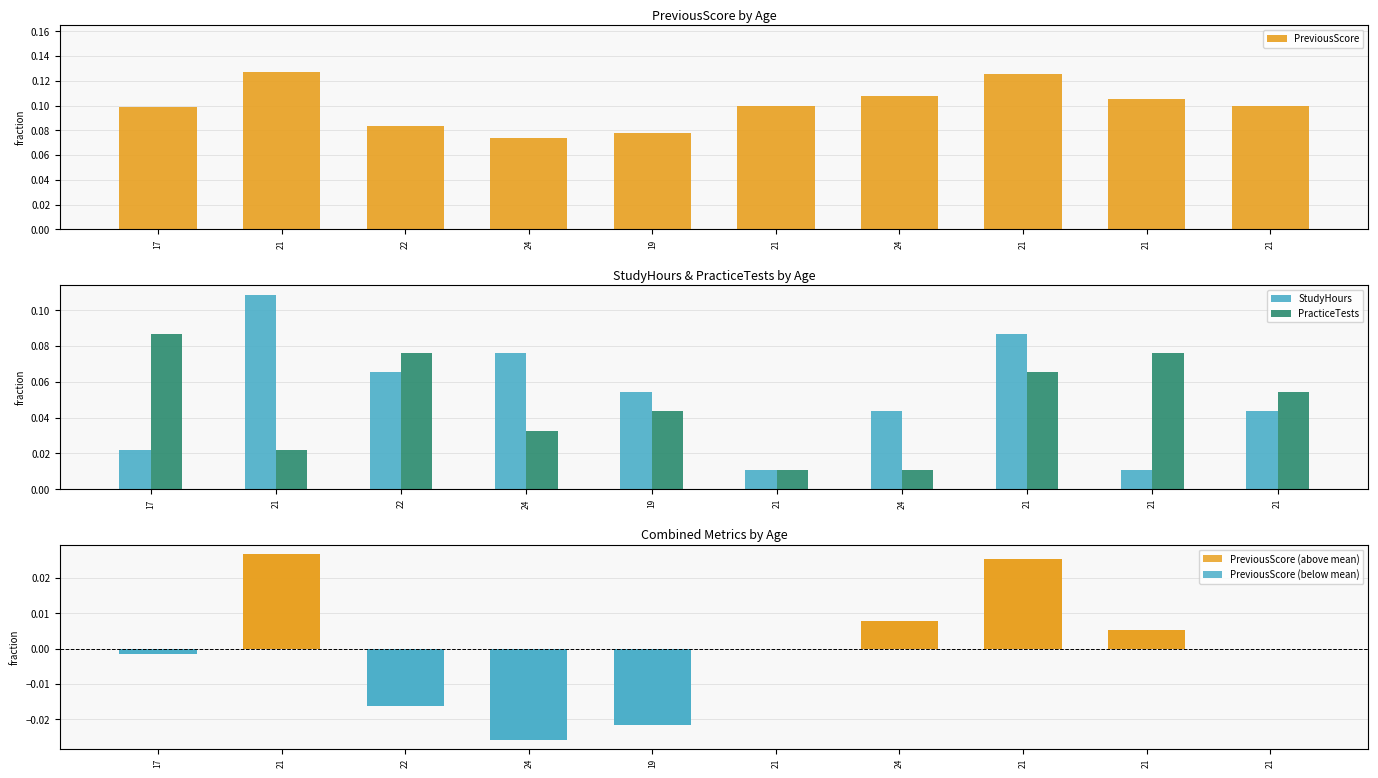

What is the label of the 7th bar from the right?

24